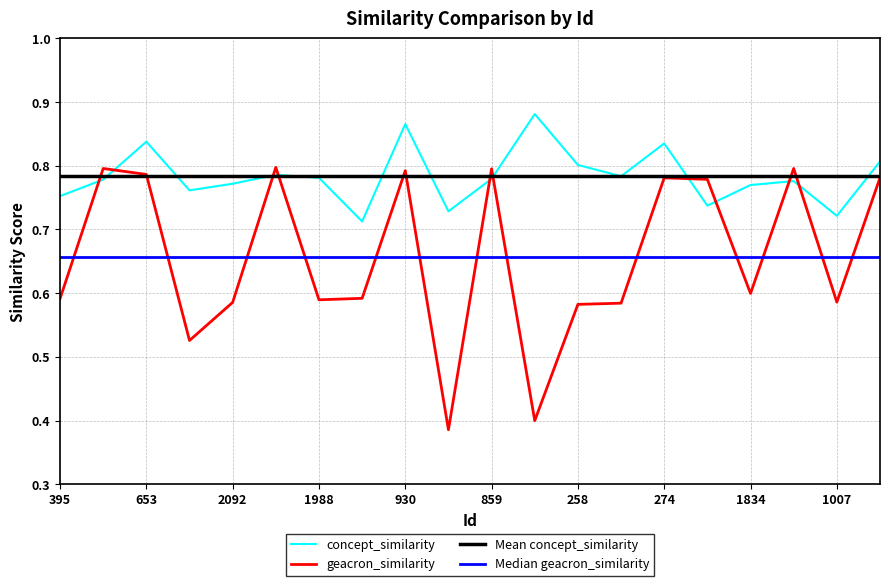

What is the total value across all series at 859?

1.6